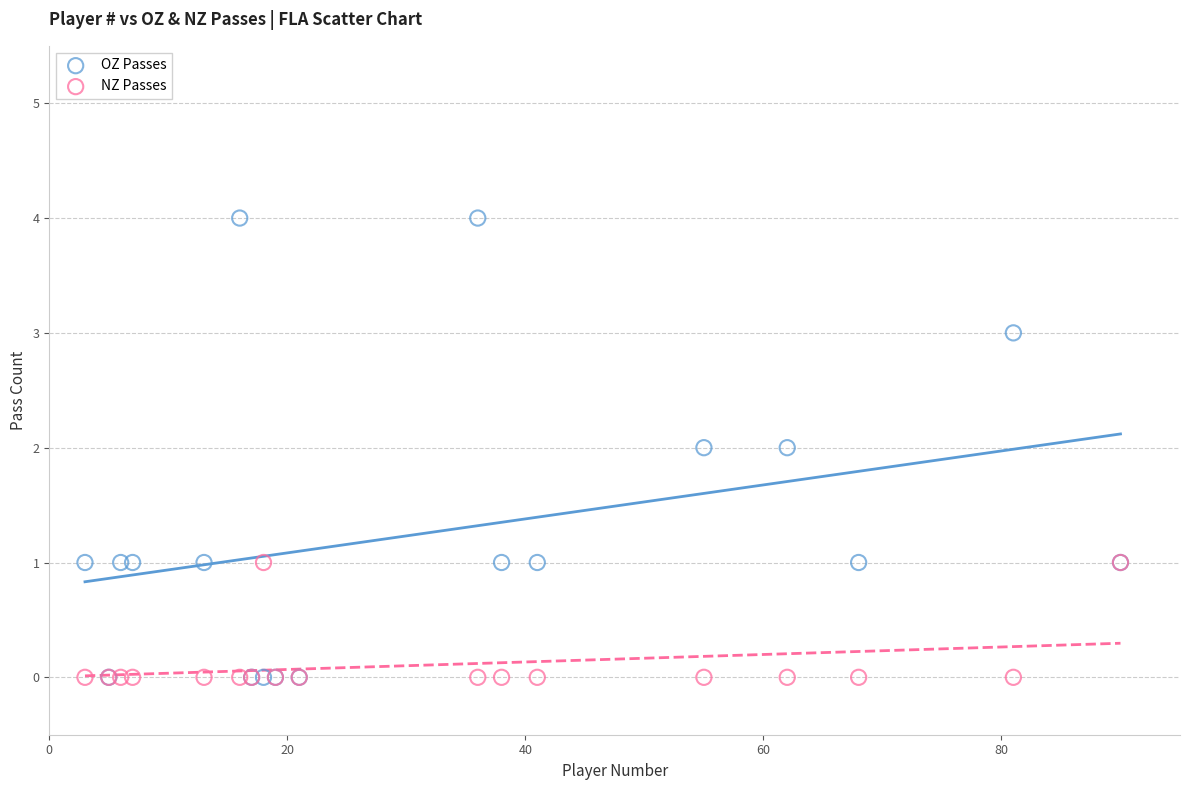

Which series has the widest spread of Y values?

OZ Passes